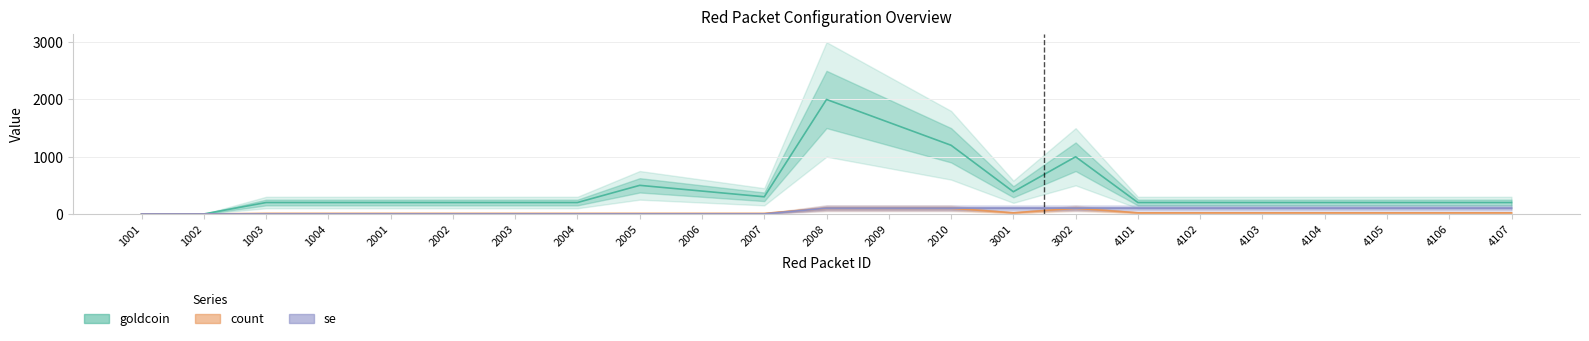

How many categories are shown in the chart?

23